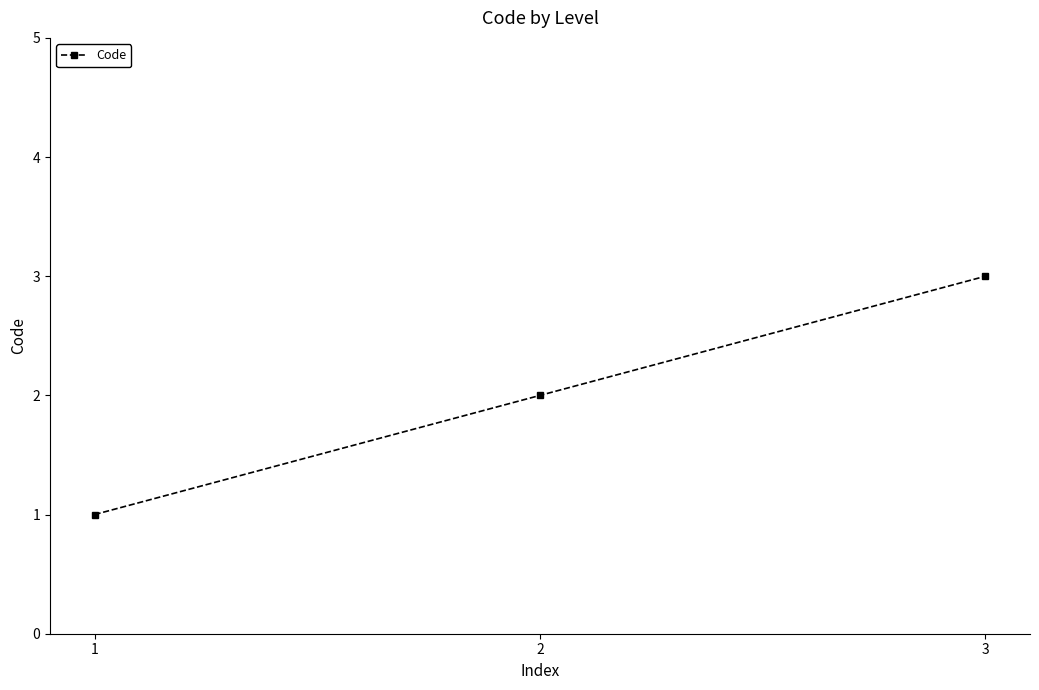

List the labels in order of value, largest first.

3, 2, 1